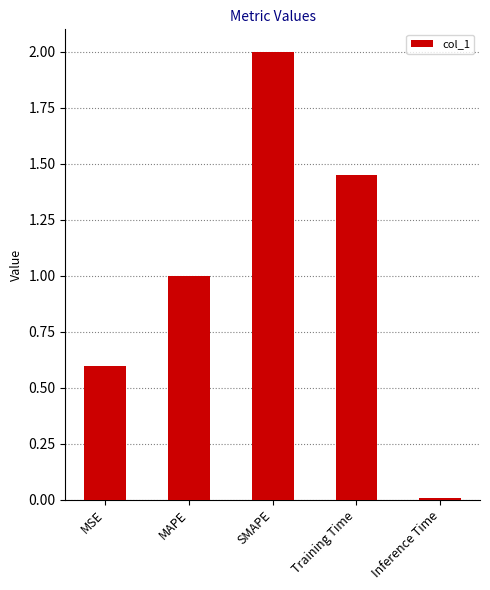

Rank the categories by value from highest to lowest.

SMAPE, Training Time, MAPE, MSE, Inference Time